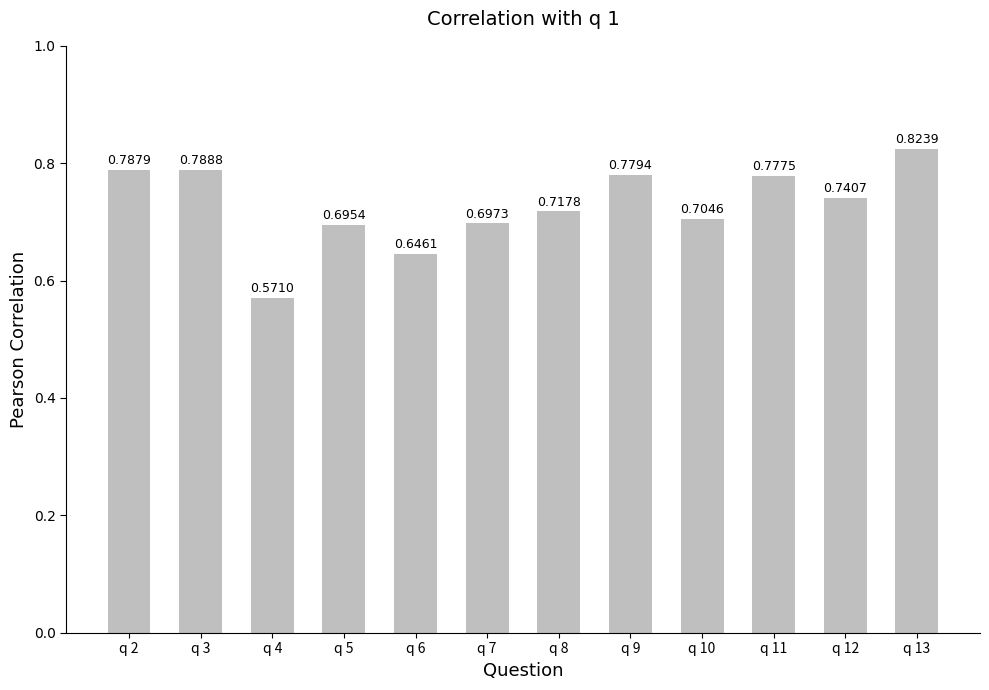

How many values are between 0 and 1?

12